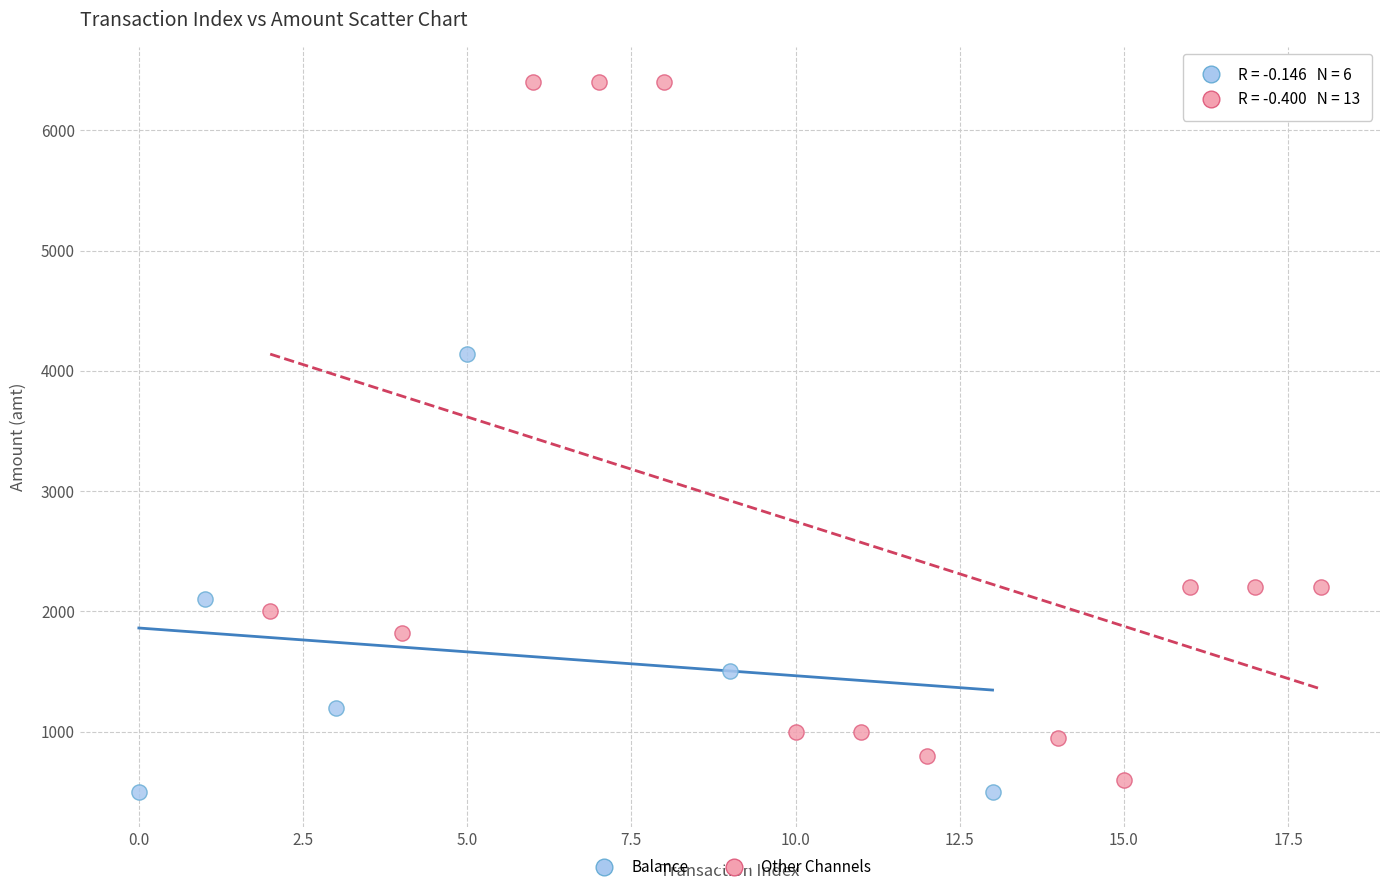

Which series reaches the maximum Y coordinate?

Other Channels